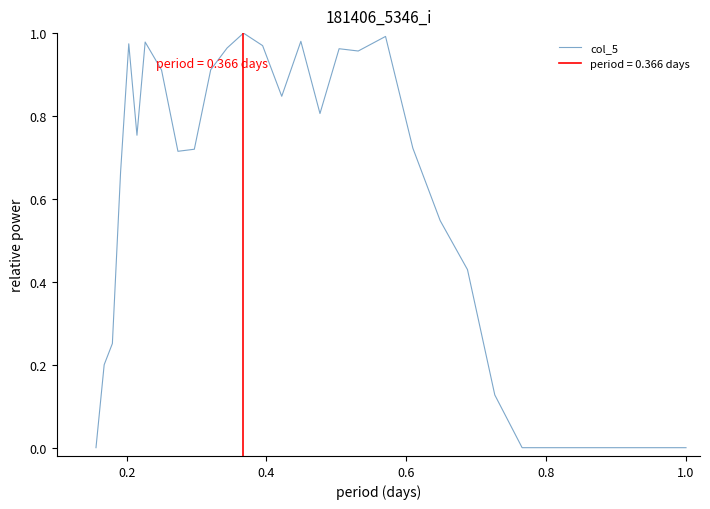

How many points are lower than both their immediate neighbors (excluding endpoints)?

5